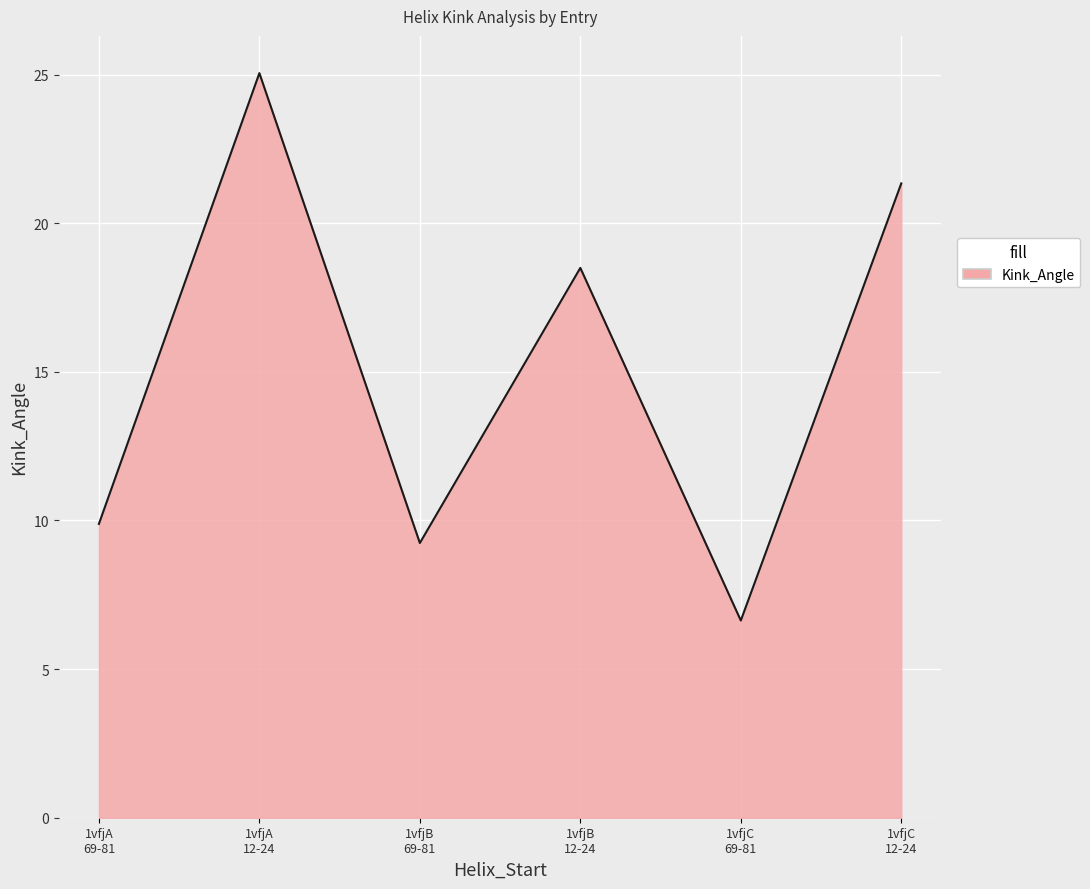

Count the number of data series in this chart.

1